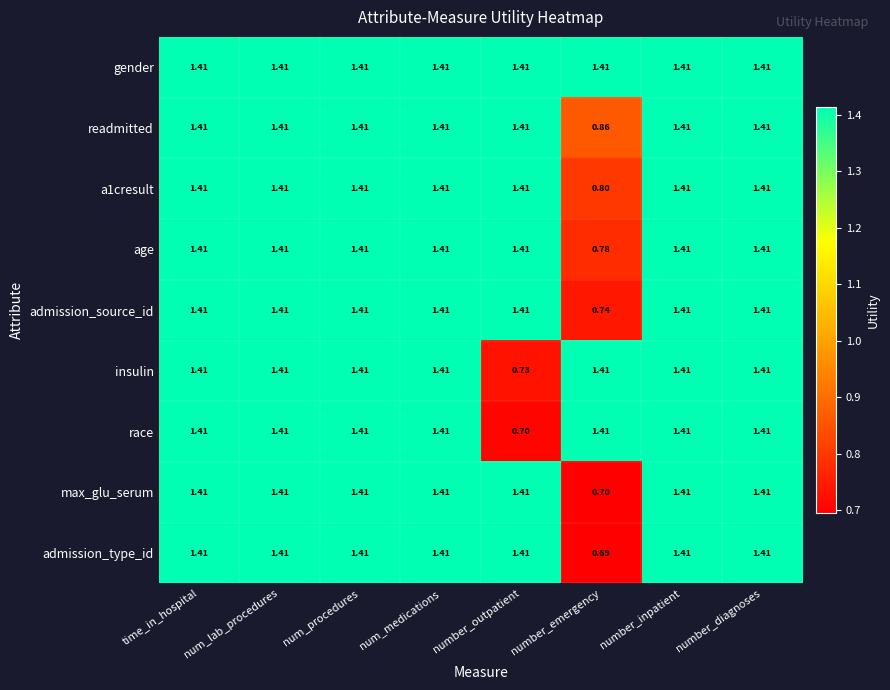

At how many categories does at least one series exceed 0?

8